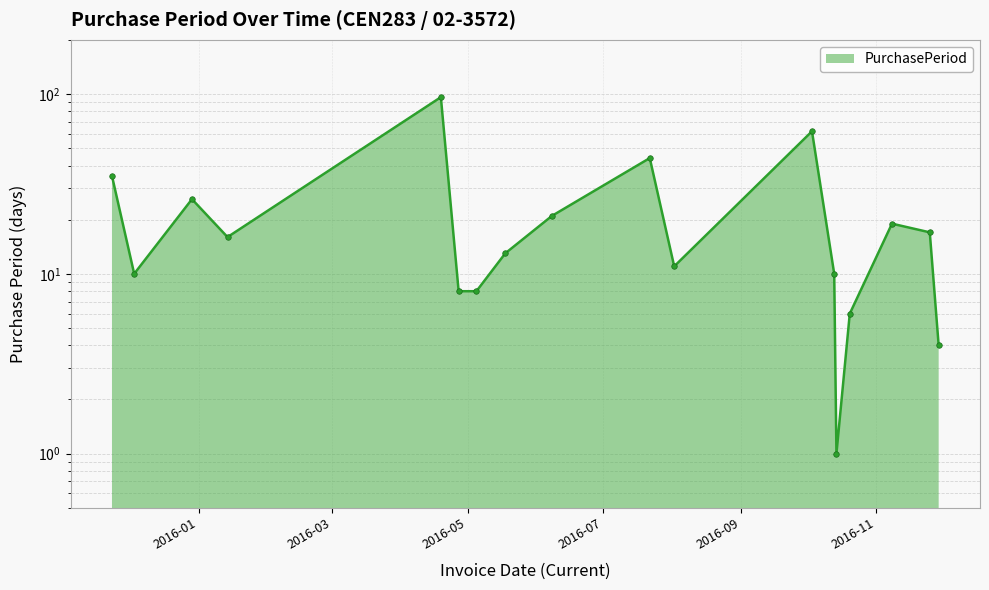

Which category has the highest value across all series?

2016-04-19